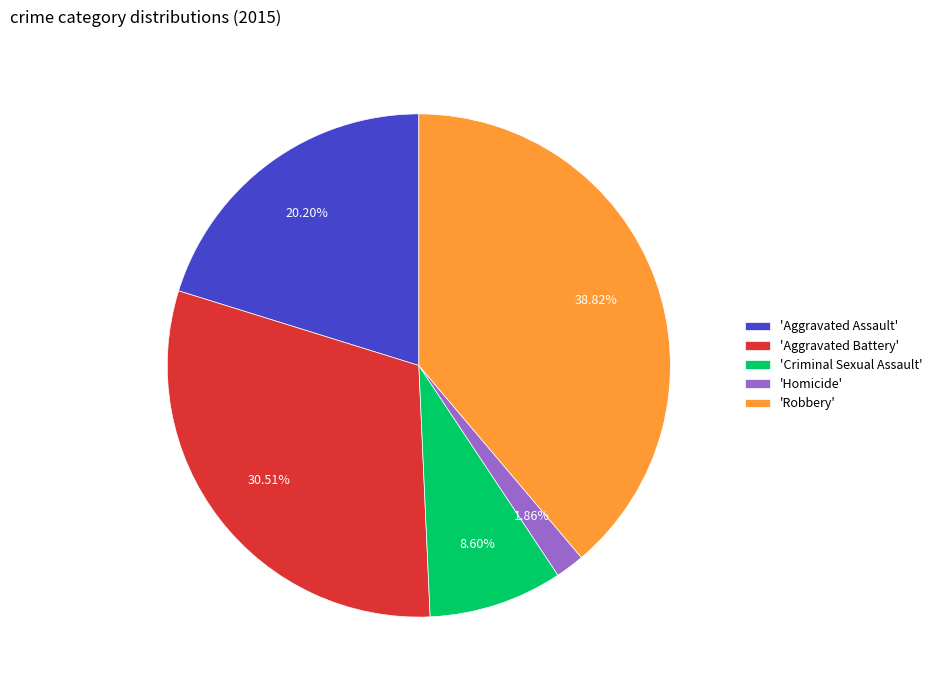

To the nearest percent, what is the average slice percentage?

20%